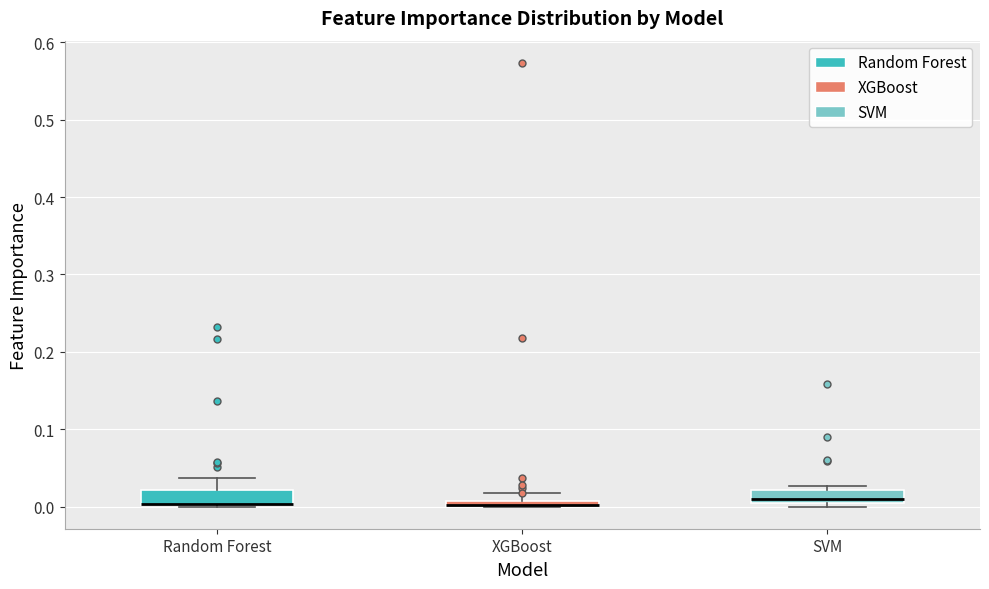

Where is the lower edge of the box for SVM on the y-axis? The values are not printed on the chart, so give them approximately, as read against the axis.

0.00